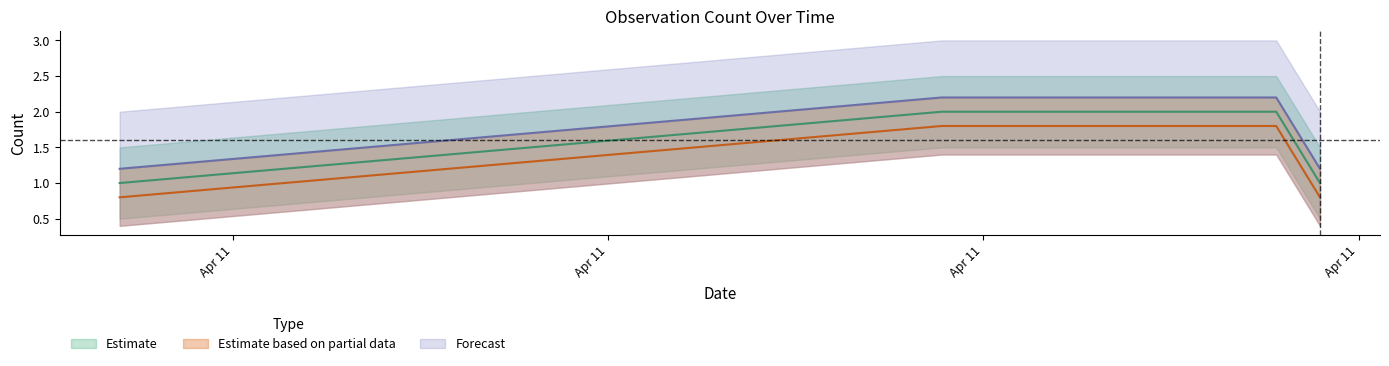

True or false: Forecast has a value of 0.6 at 2019-04-11 02:11:00.

False